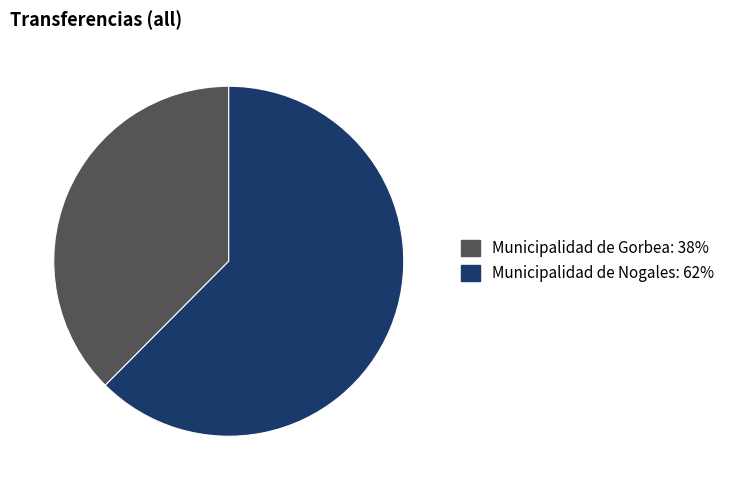

Is it true that Municipalidad de Nogales is 62% of the pie?

True